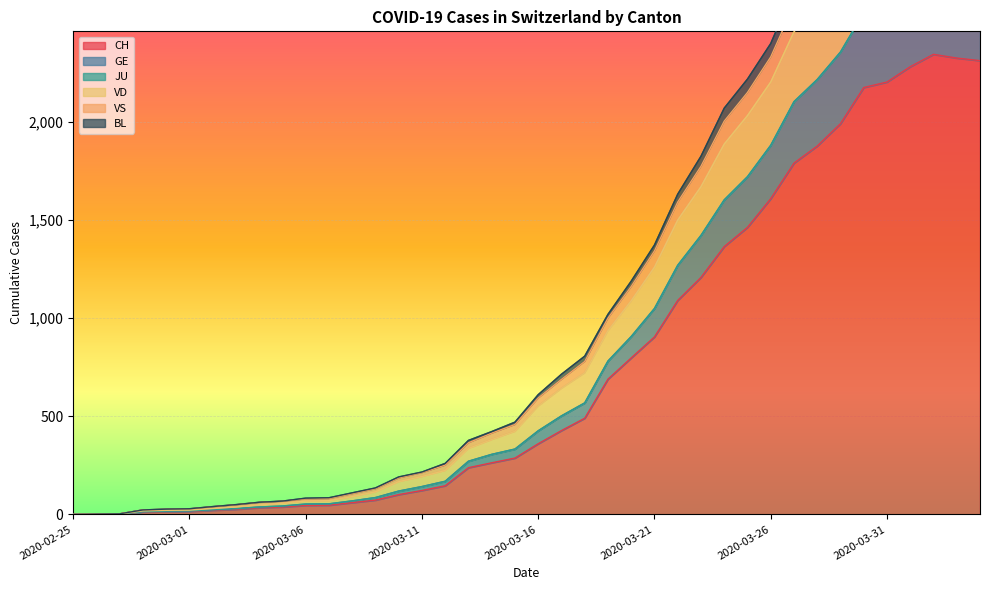

What is the approximate value of VS at 2020-03-06, to the nearest 10?

80